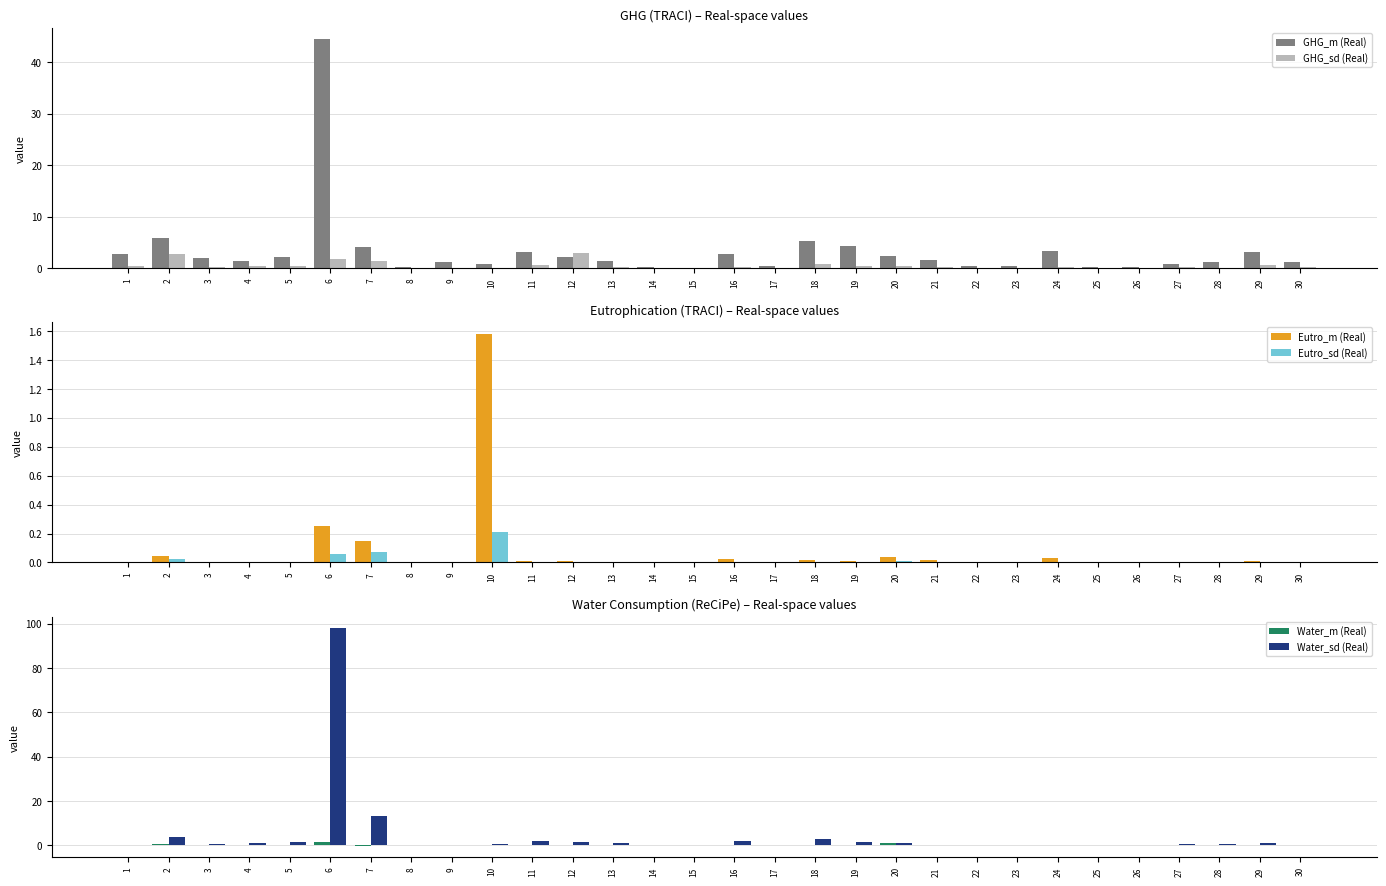

How many data points does each series have?

30